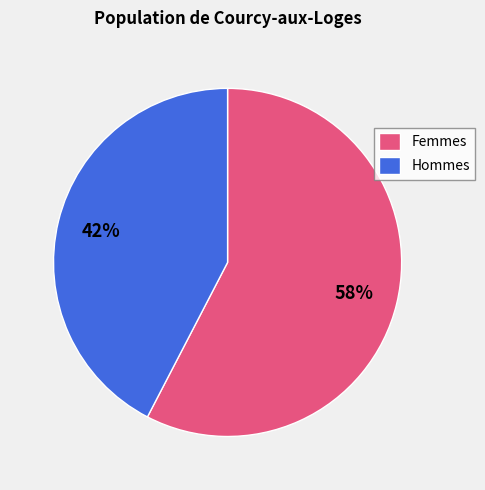

The Hommes slice represents 57% of the pie. True or false?

False